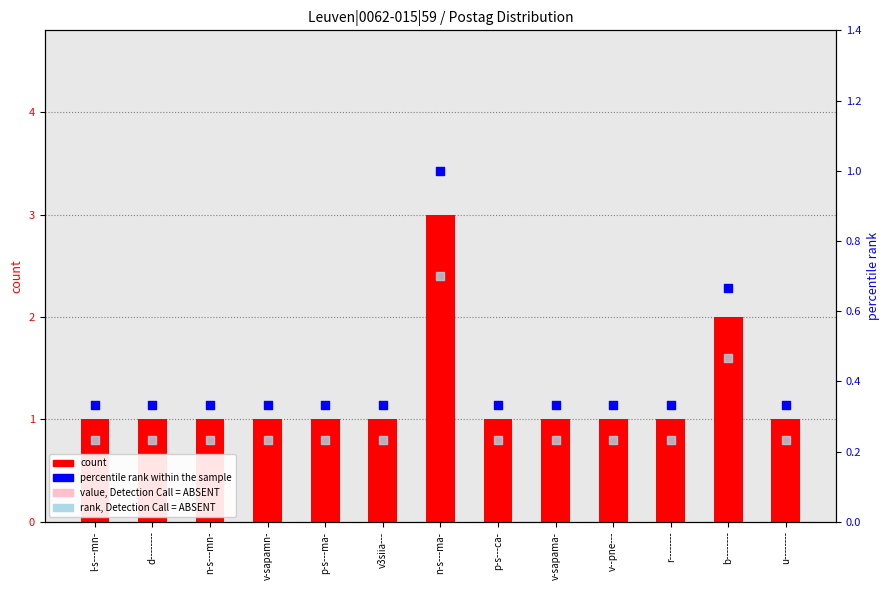

Which series has the largest total across all categories?

count